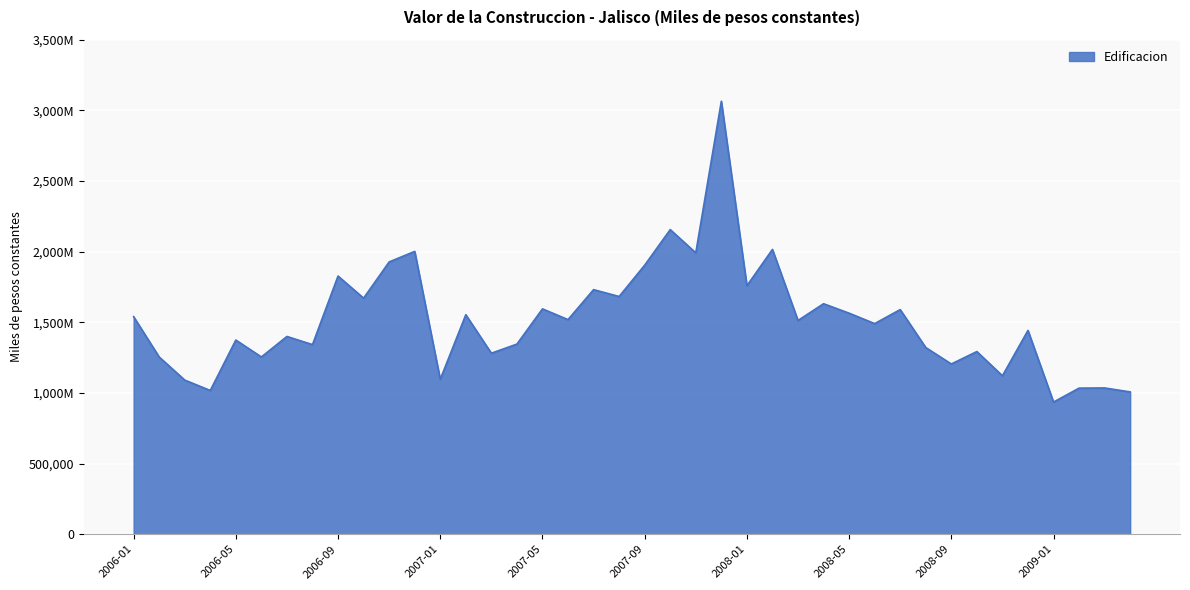

Is this an area chart (filled region under the line)?

Yes